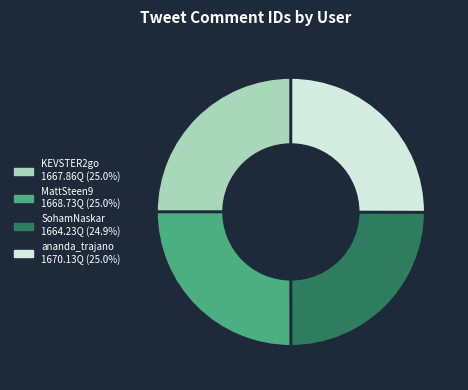

Approximately how many times larger is the value at MattSteen9 compared to SohamNaskar?

1.0